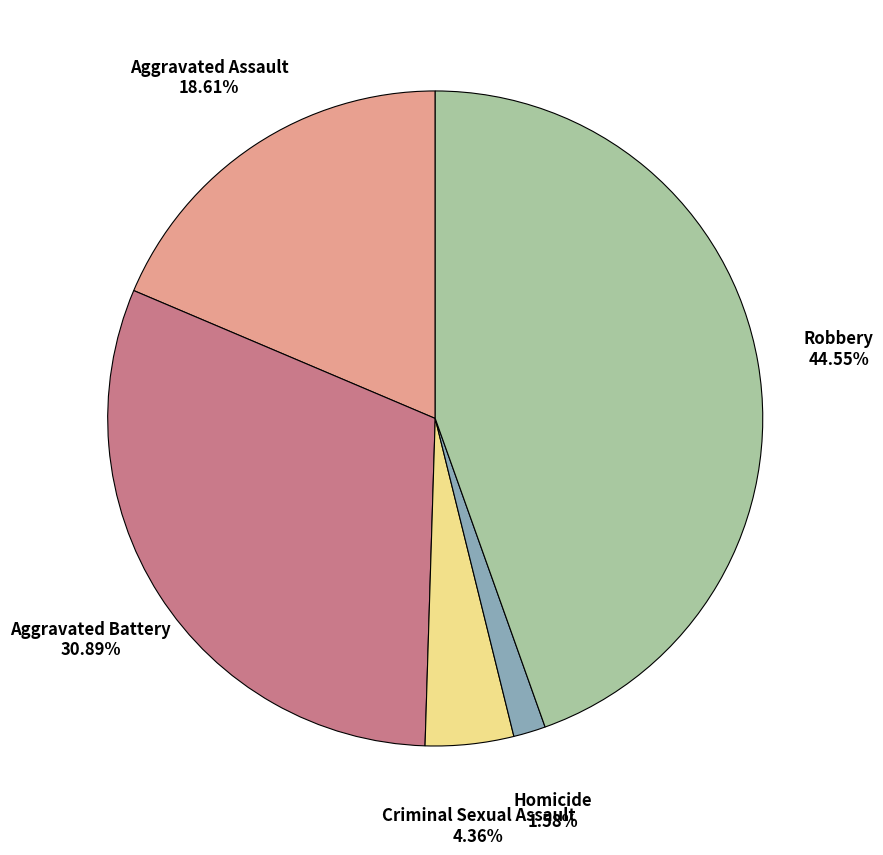

Is there any slice that represents more than half of the pie?

No